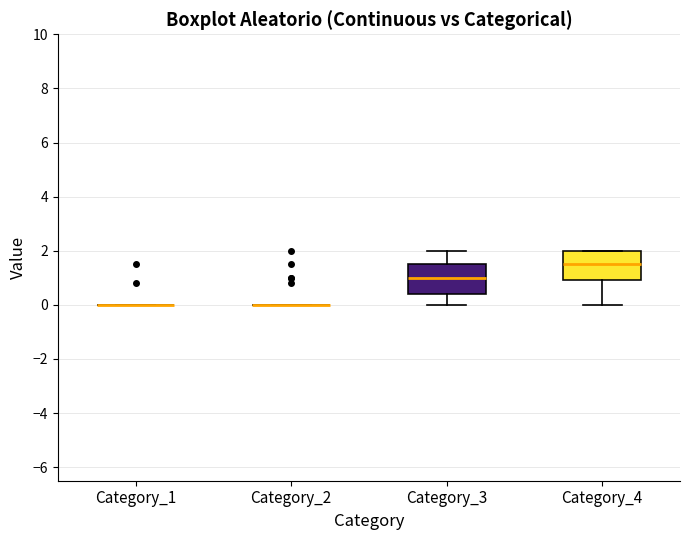

Reading left to right, read every box against the y-axis: the position of its median line, the range the box covers, and the ends of its whiskers. The values are not printed on the chart, so give them approximately, as read against the axis.

Category_1: box collapsed to a line at 0.0, whiskers 0.0 to 0.0
Category_2: box collapsed to a line at 0.0, whiskers 0.0 to 0.0
Category_3: median 1.0, box 0.4 to 1.6, whiskers 0.0 to 2.0
Category_4: median 1.6, box 1.0 to 2.0, whiskers 0.0 to 2.0